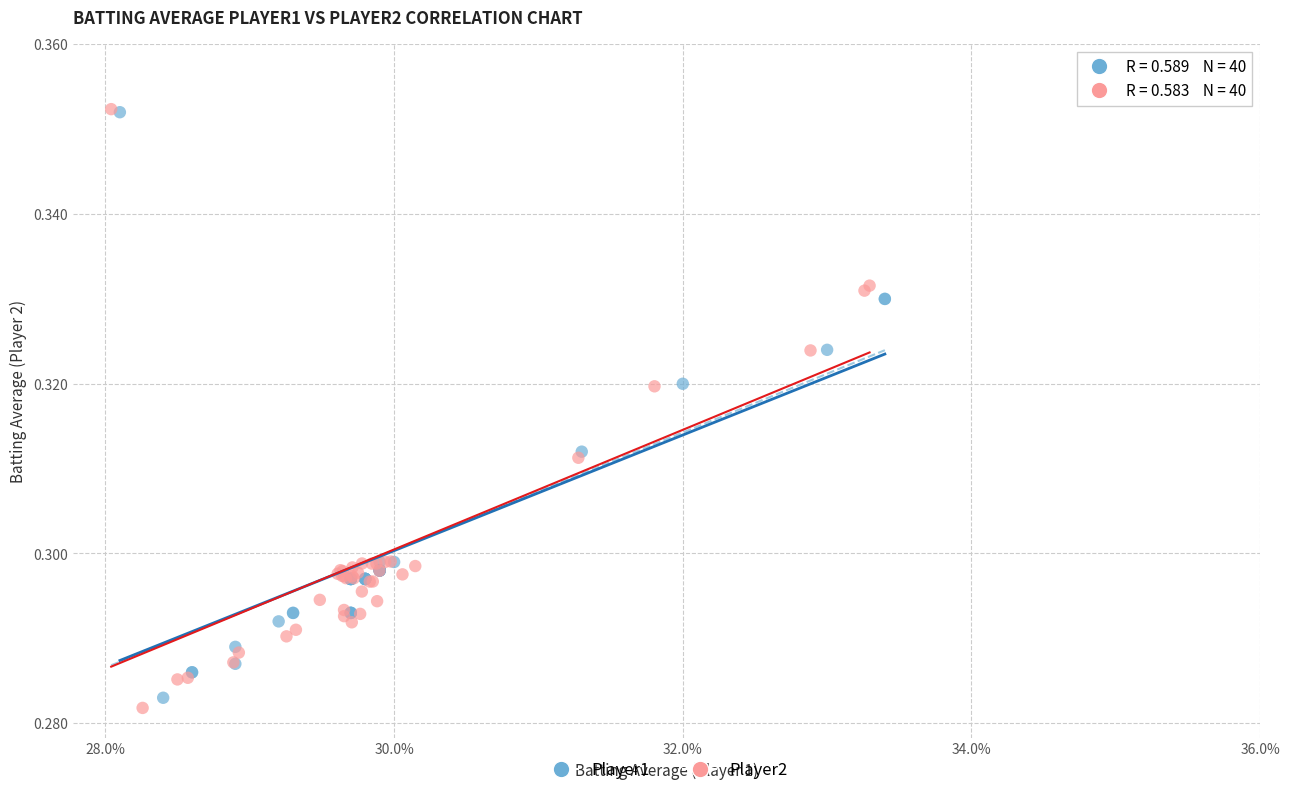

Which series has the widest spread of Y values?

Player2